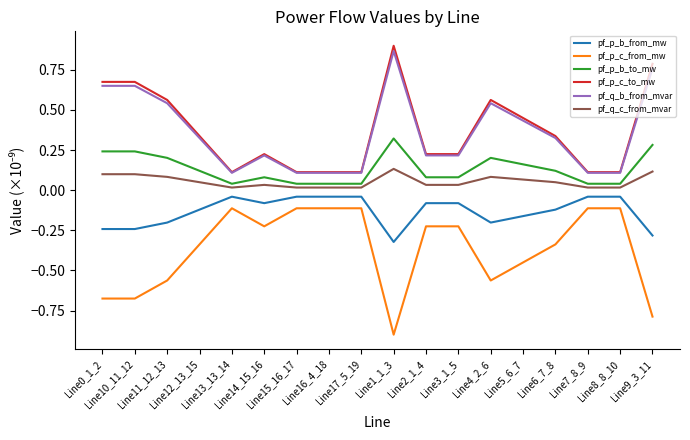

The value of pf_p_c_to_mw at Line10_11_12 is 0.3. True or false?

False